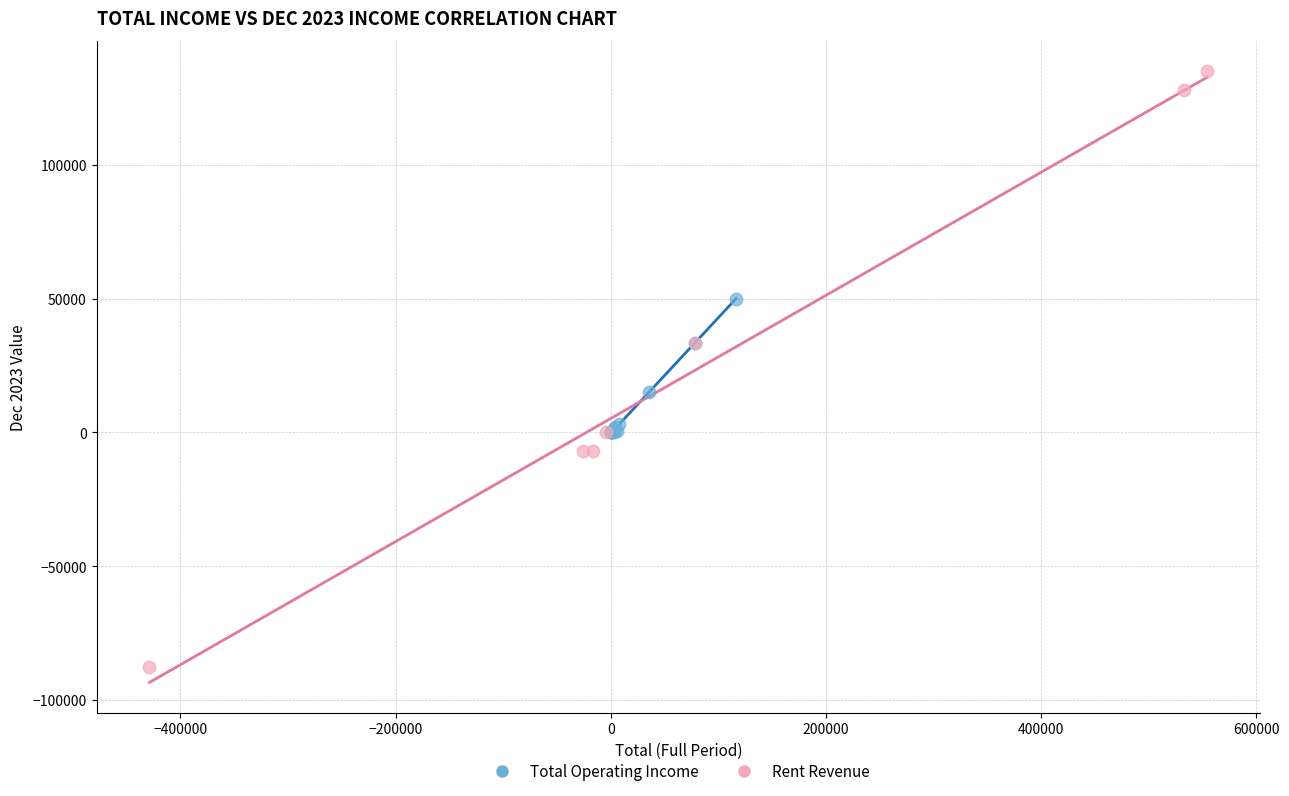

Which series reaches the maximum Y coordinate?

Rent Revenue